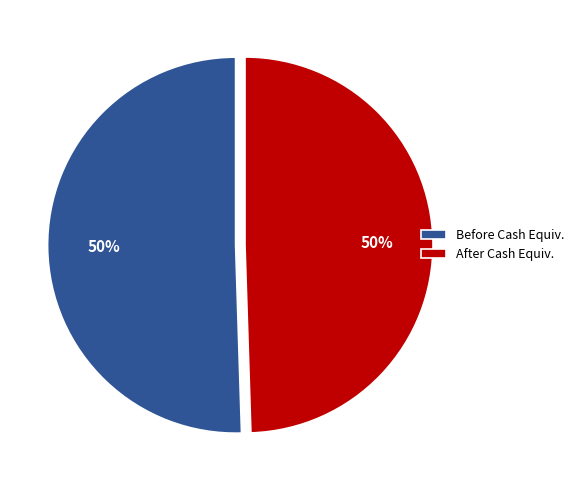

How many slices are in this pie chart?

2